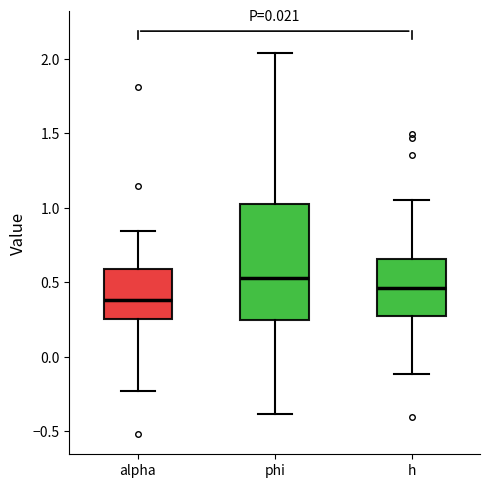

Reading left to right, transcribe this box plot: for each box, give where its median line is, the range the box spans, and where its two whiskers end, as read against the y-axis. The values are not printed on the chart, so give them approximately, as read against the axis.

alpha: median 0.40, box 0.25 to 0.60, whiskers -0.25 to 0.85
phi: median 0.55, box 0.25 to 1.05, whiskers -0.40 to 2.05
h: median 0.45, box 0.30 to 0.65, whiskers -0.10 to 1.05